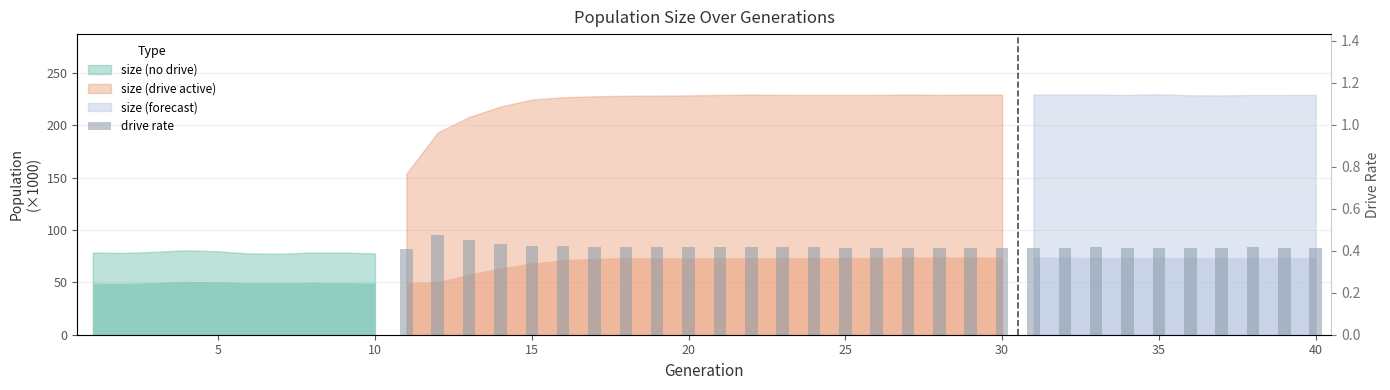

Between 15 and 29, which is larger?

29